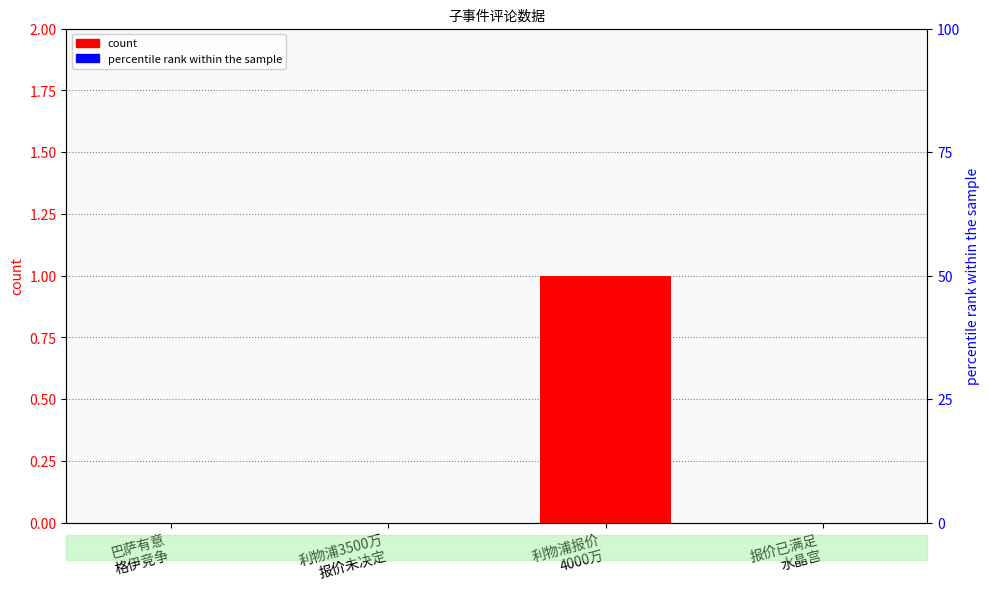

What is the label of the 1st bar from the left?

巴萨有意
格伊竞争